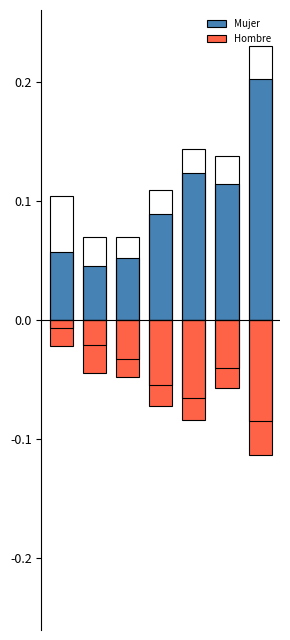

The Hombre series shows -0.1 at 5. True or false?

True